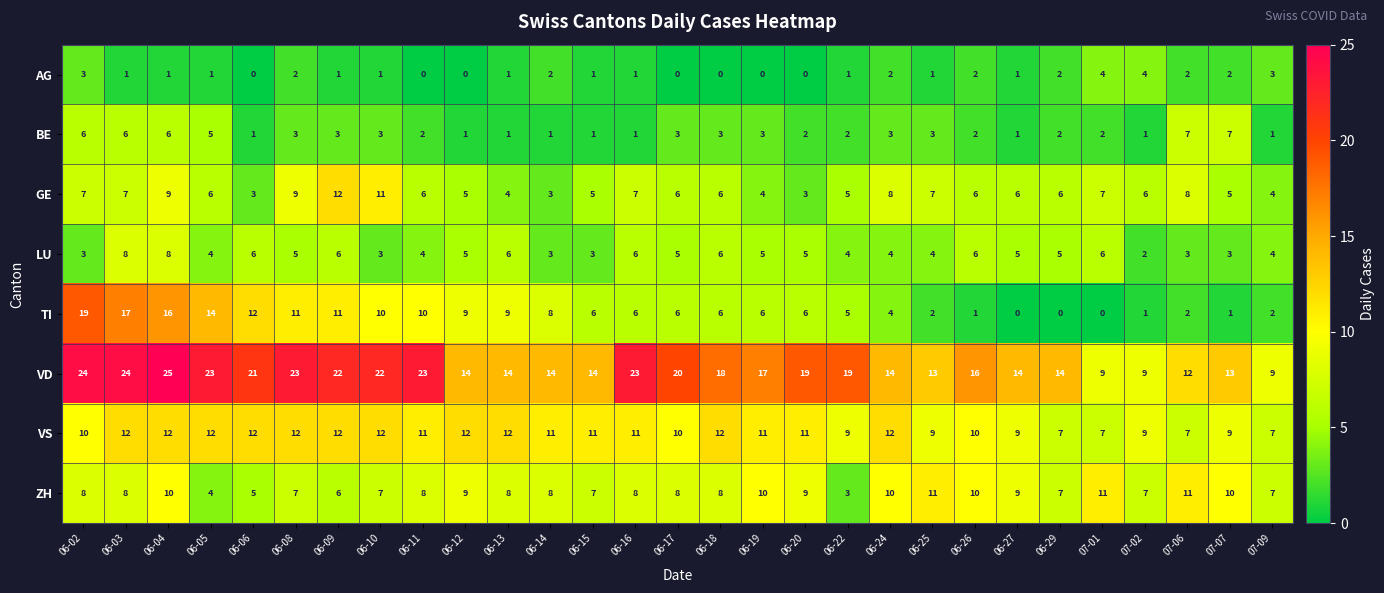

Which series has the largest total across all categories?

VD